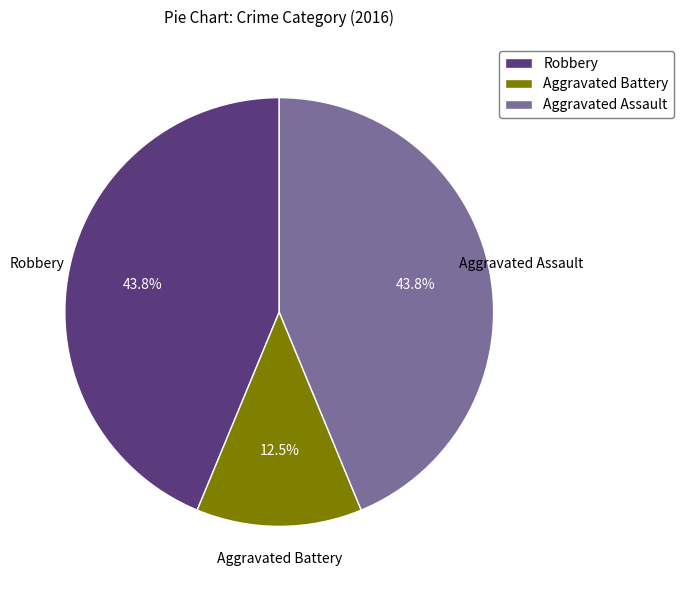

Does Aggravated Assault represent more than half of the total?

No